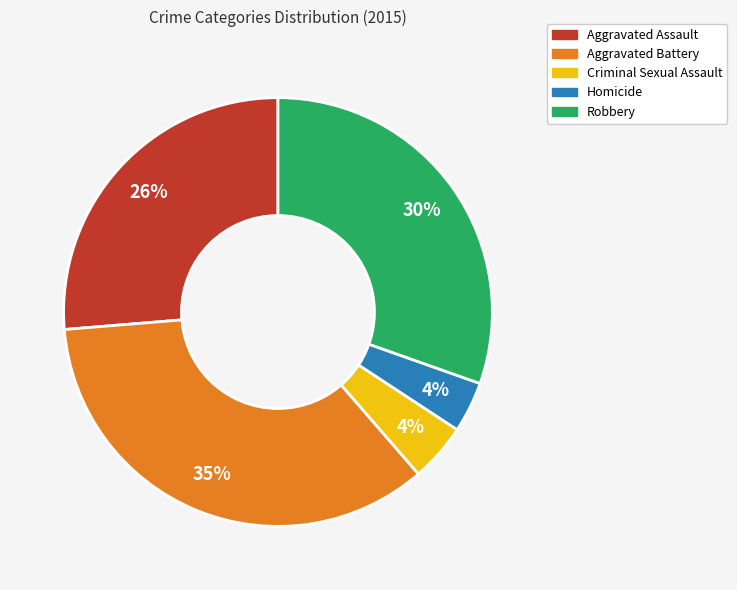

Approximately how many times larger is the value at Robbery compared to Aggravated Assault?

1.2